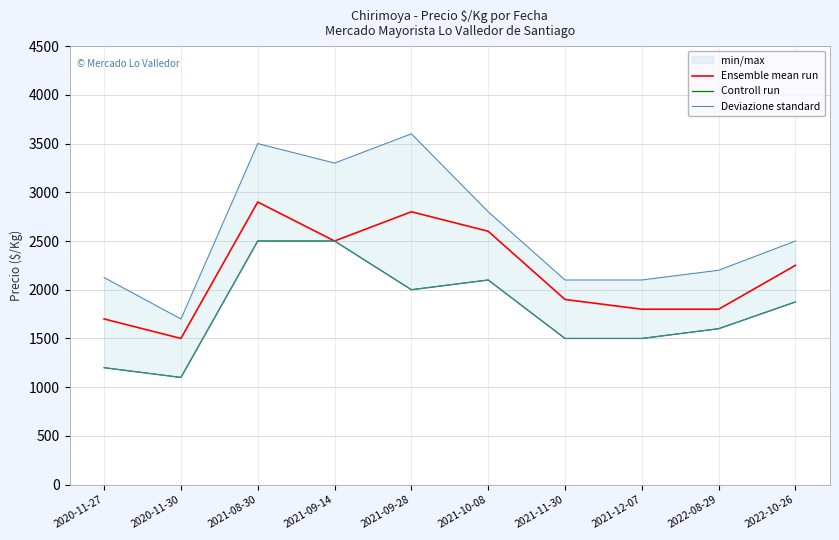

At 2021-11-30, list the series in order from smallest to largest.

Controll run, Ensemble mean run, Deviazione standard